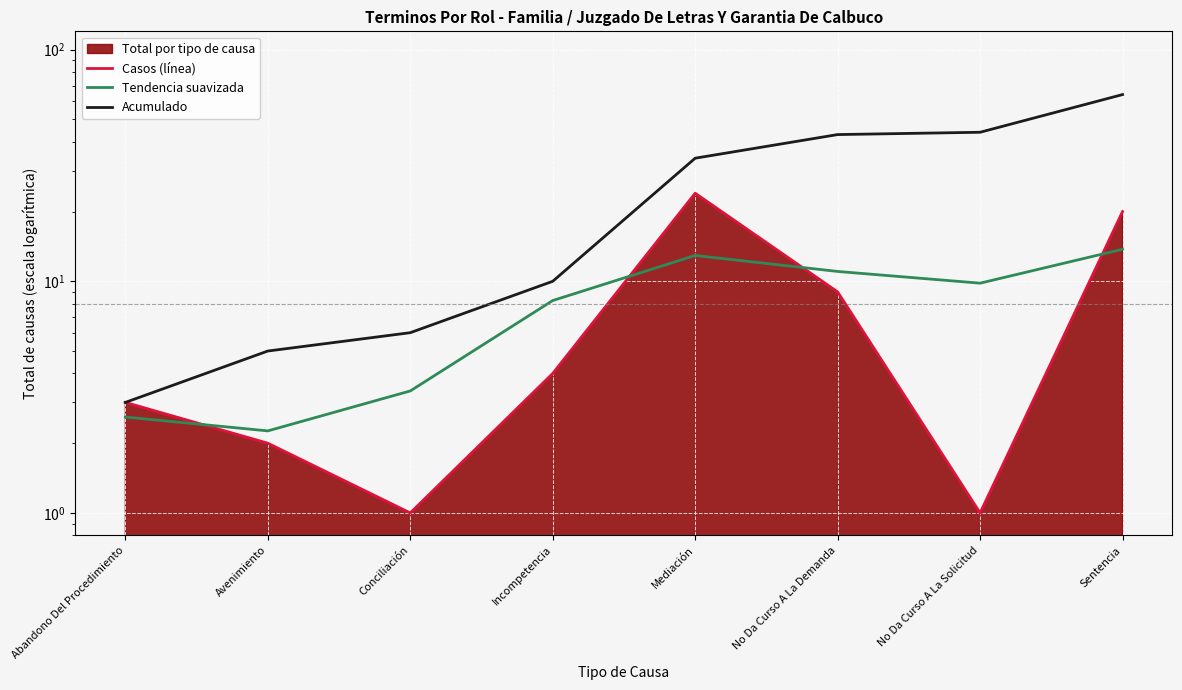

True or false: Tendencia suavizada and Acumulado intersect in this chart.

False